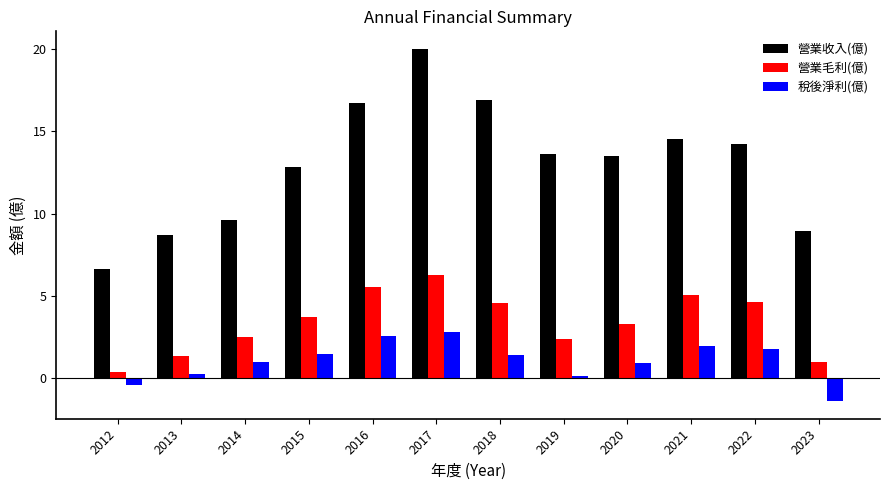

List the series in order of their overall mean, highest first.

營業收入(億), 營業毛利(億), 稅後淨利(億)